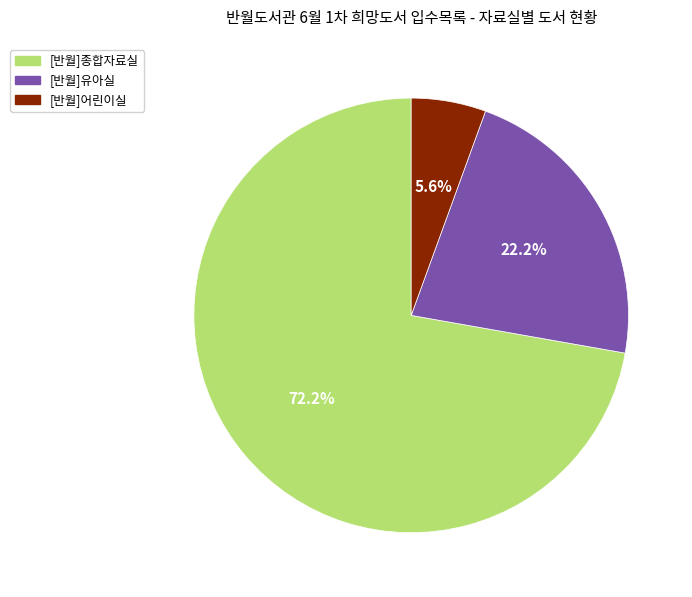

Which category has the smallest portion of the pie?

[반월]어린이실